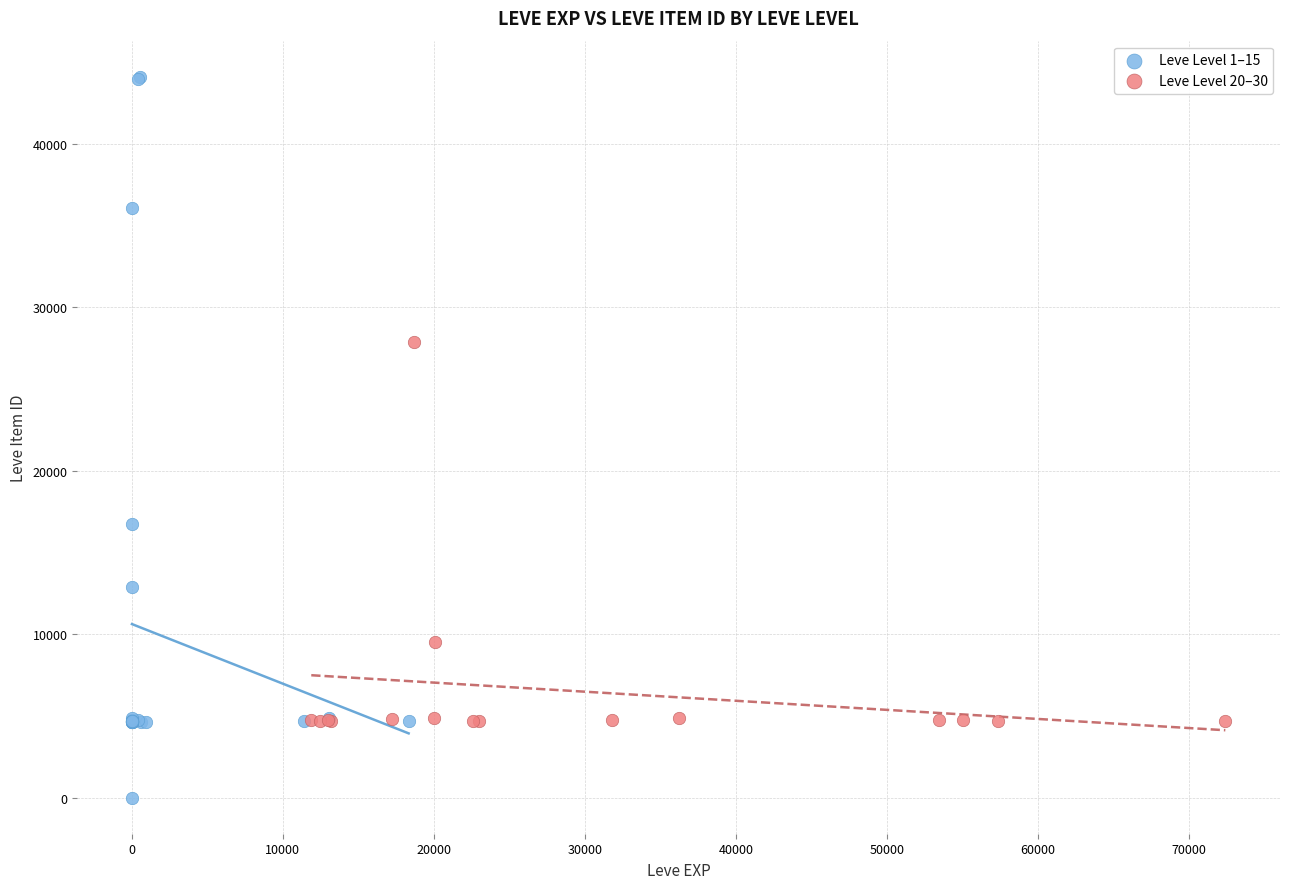

Which series contains the highest Y value?

Leve Level 1–15